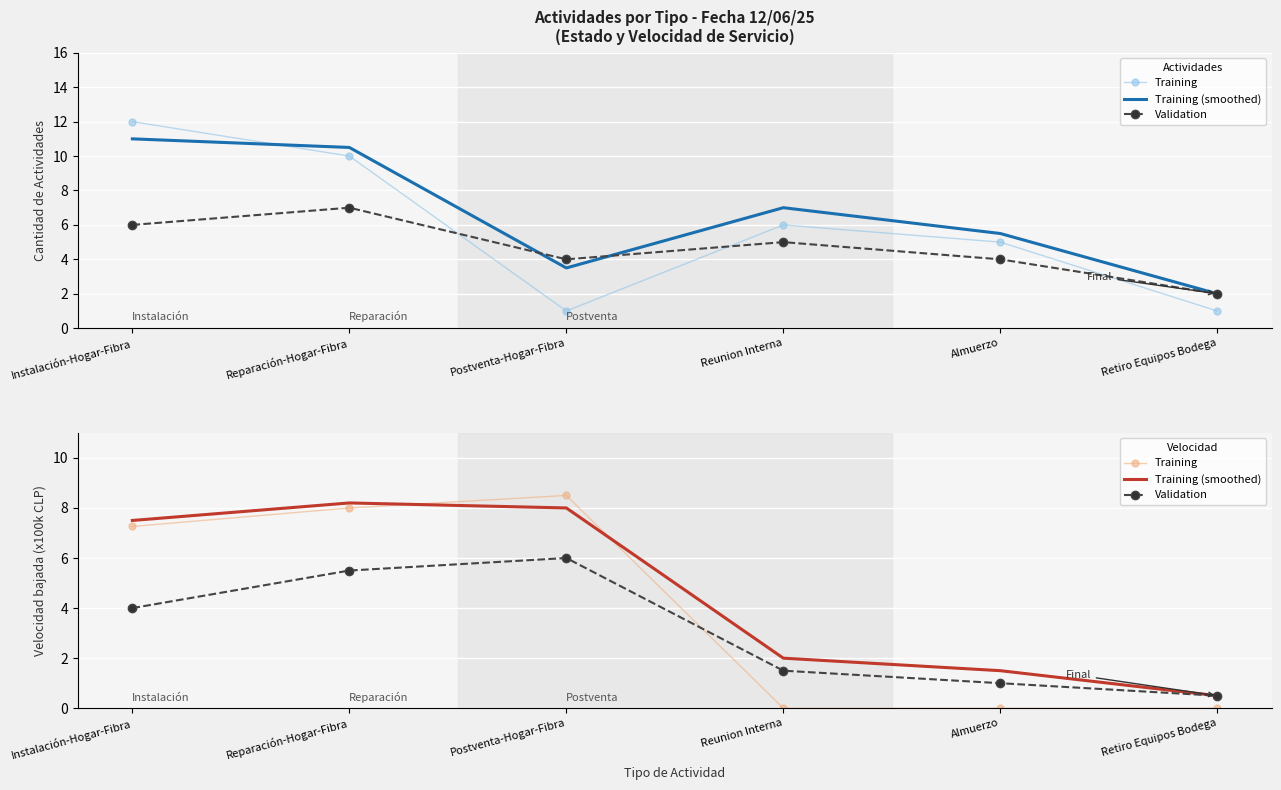

True or false: Training (smoothed) and Validation intersect in this chart.

False